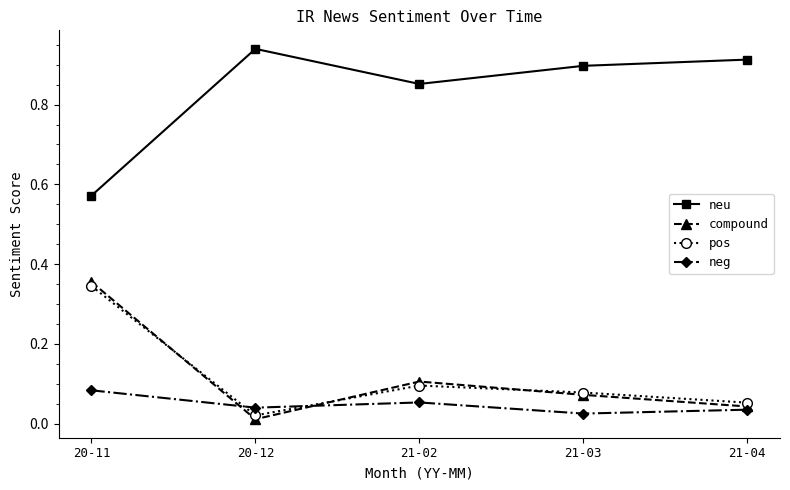

What is the label of the 4th point from the right?

20-12